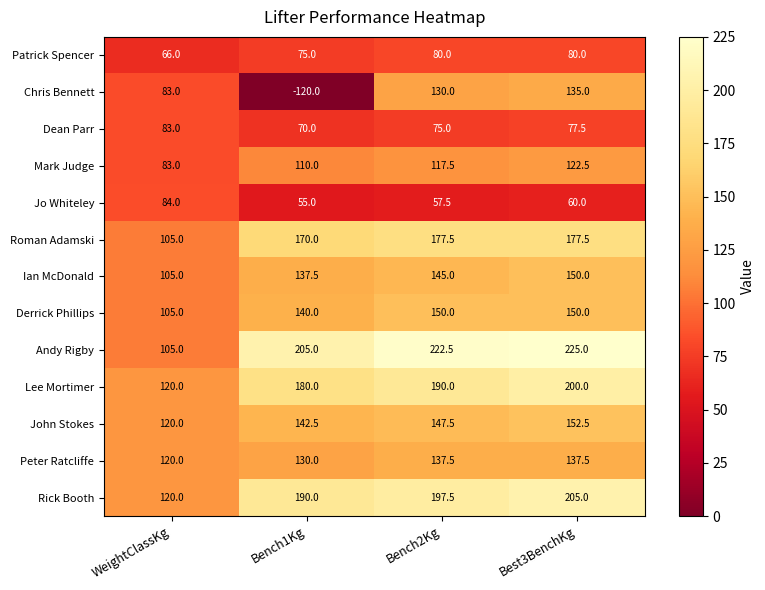

What is the total value across all series at WeightClassKg?

1299.0